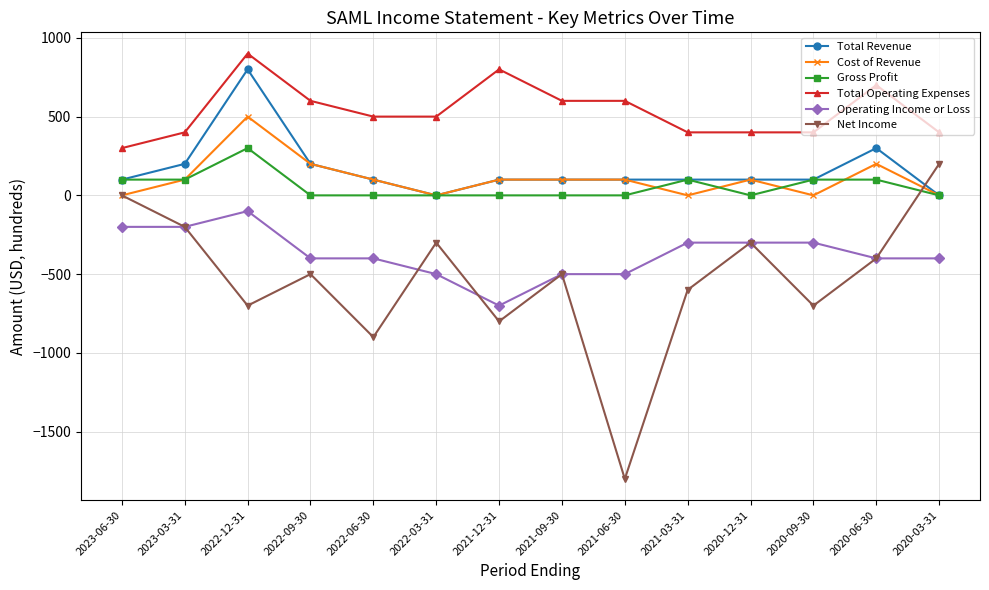

Is it true that Net Income equals -272 at 2022-12-31?

False